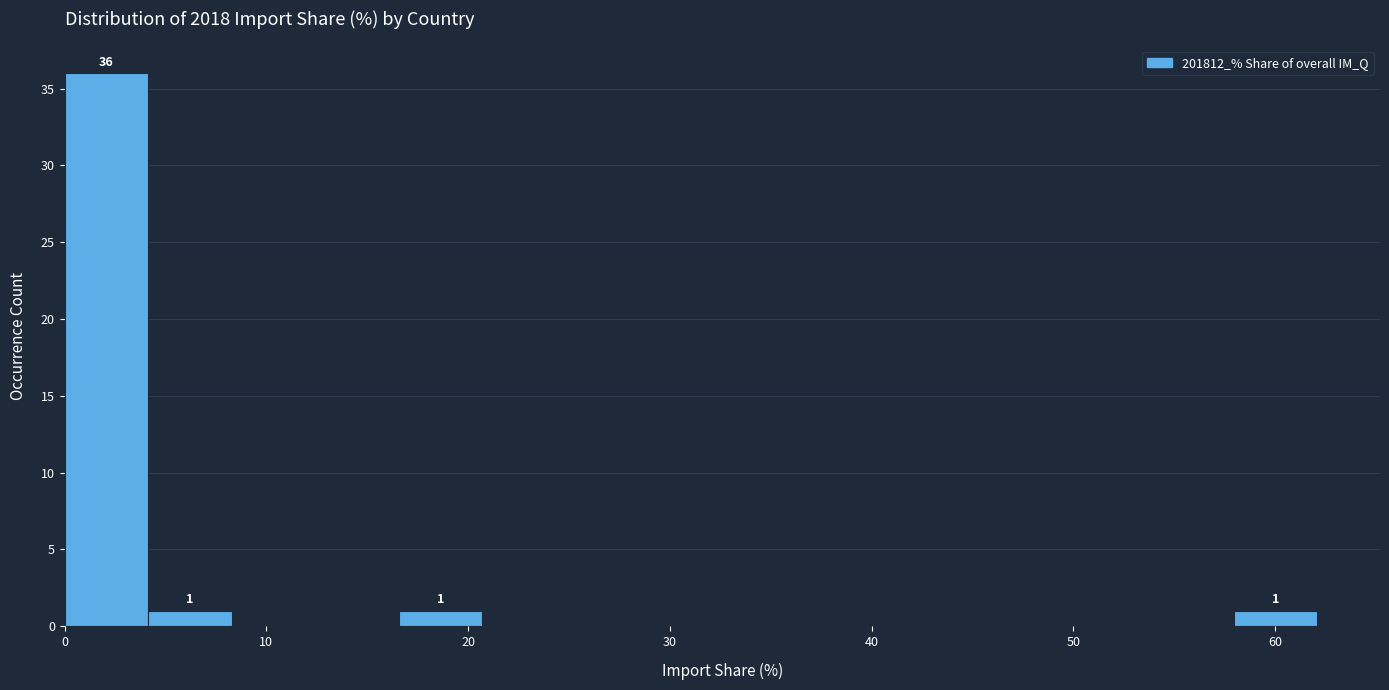

Which range on the x-axis has the tallest bar?

0 to 4